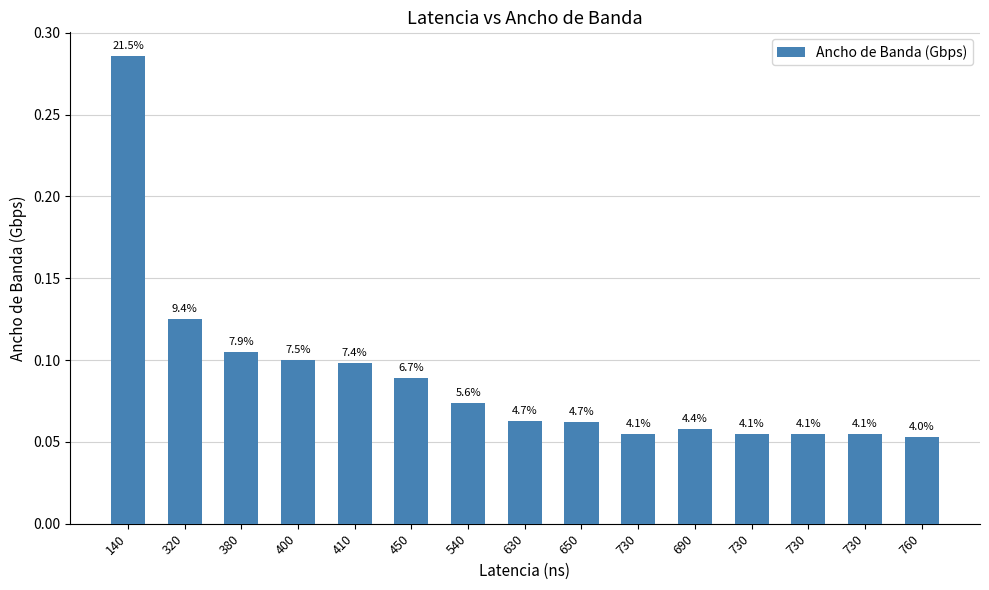

Does the chart contain any negative values?

No